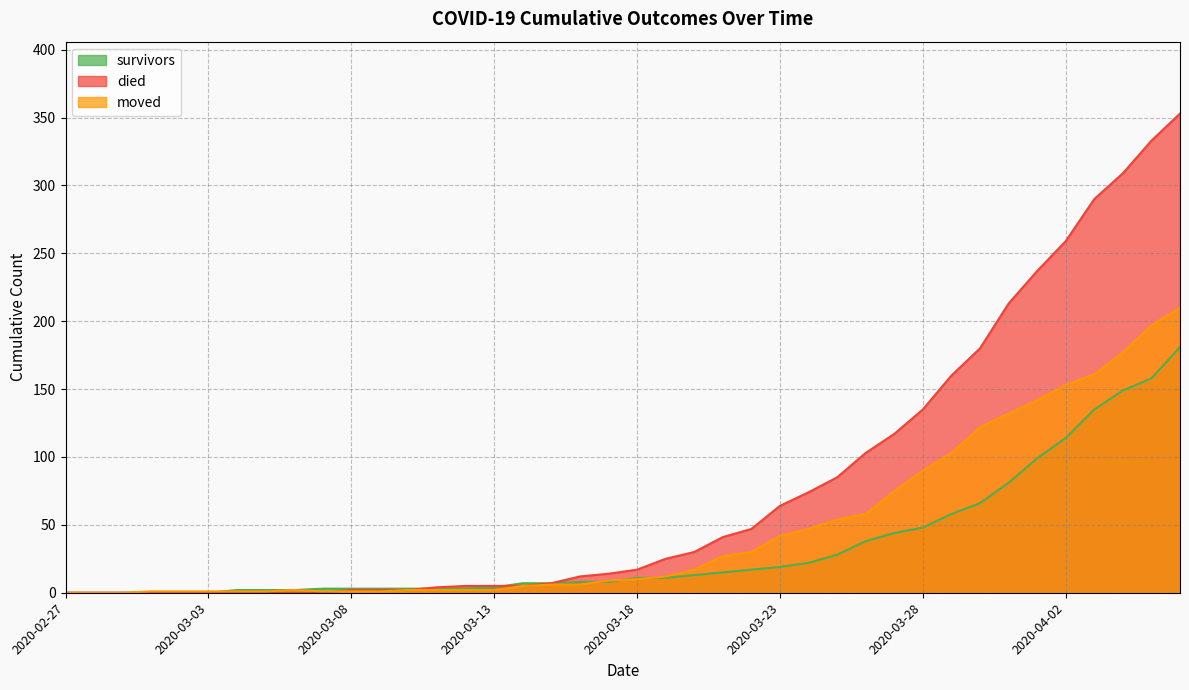

Which category has the highest value in the survivors series?

2020-04-06